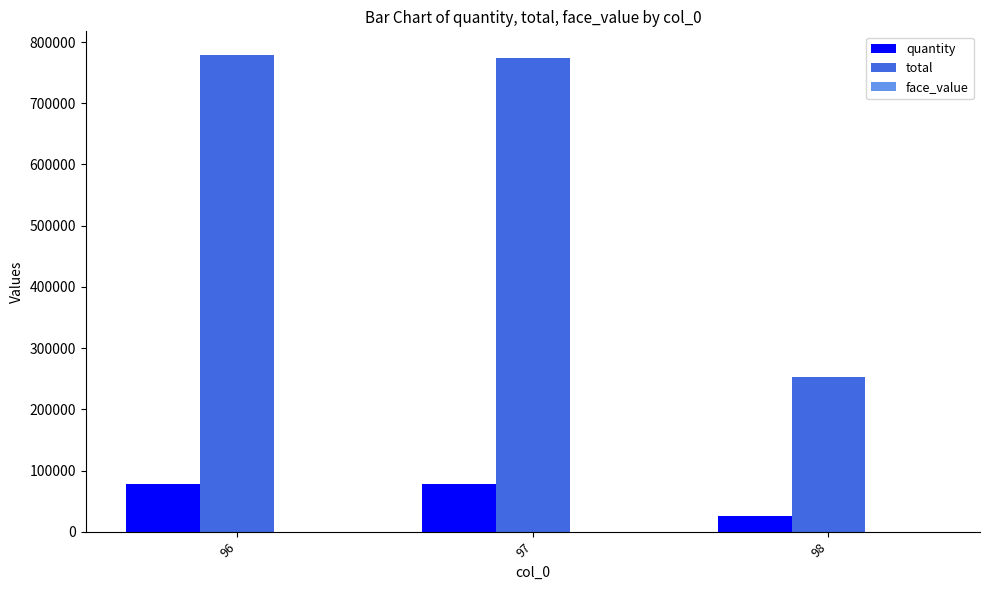

Which series changed the most between 96 and 98?

total